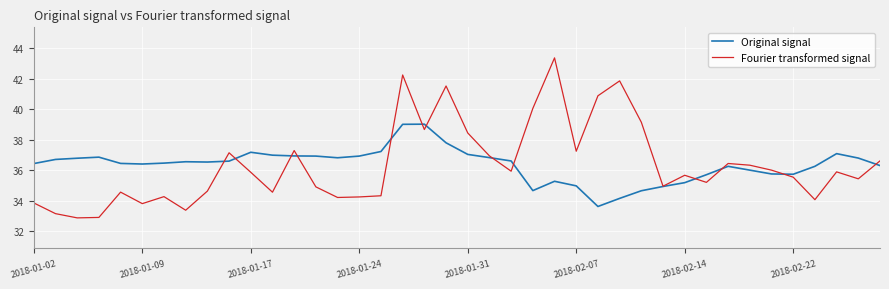

True or false: Original signal and Fourier transformed signal intersect in this chart.

True